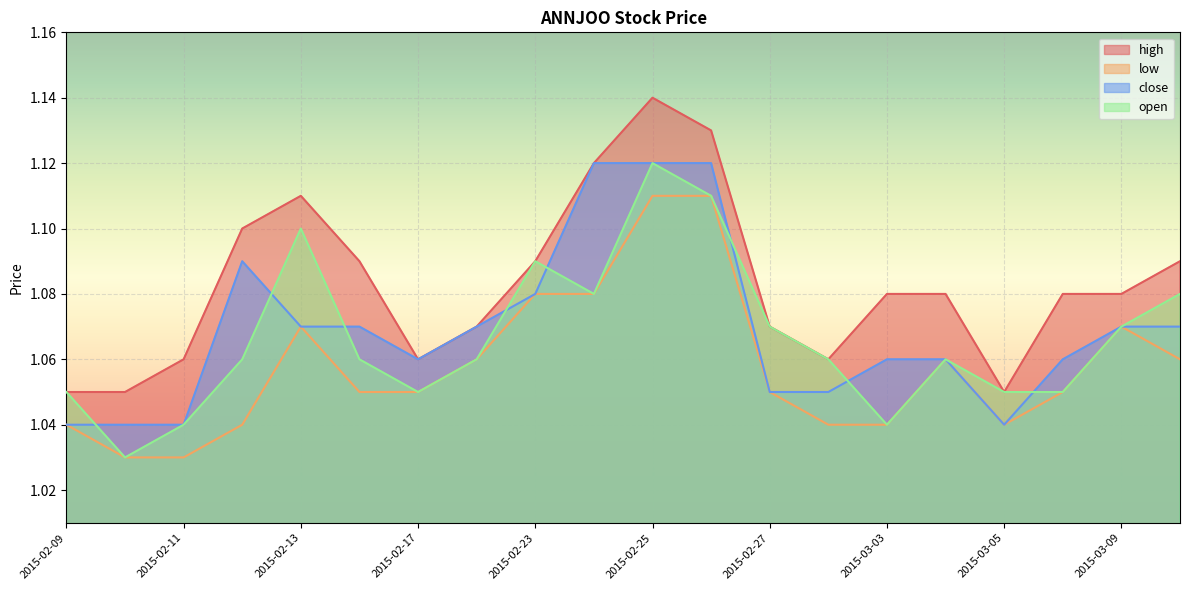

What are all the series names shown in the legend?

high, low, close, open